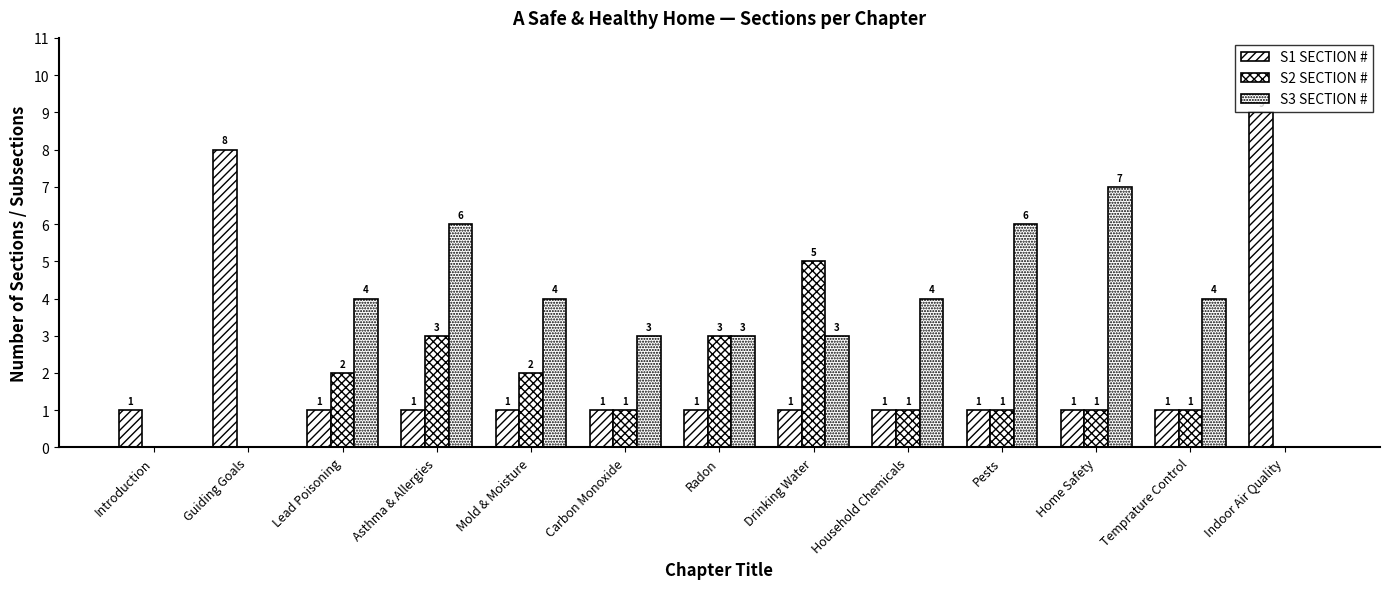

Between Guiding Goals and Drinking Water, which is larger?

Guiding Goals